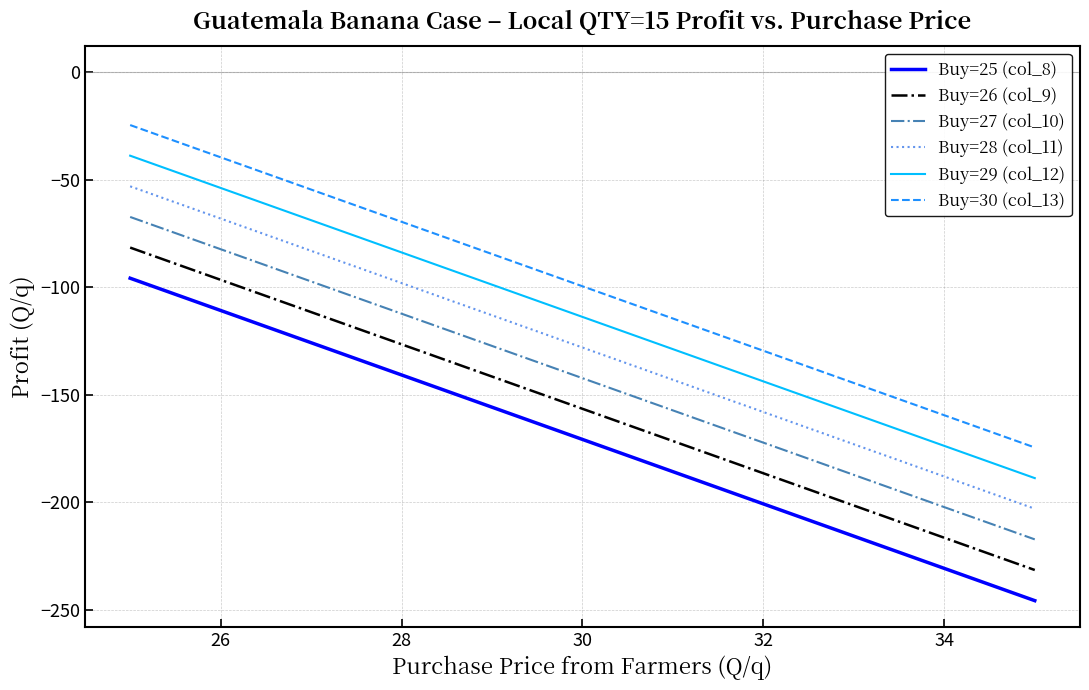

List the series in order of their overall mean, lowest first.

Buy=25 (col_8), Buy=26 (col_9), Buy=27 (col_10), Buy=28 (col_11), Buy=29 (col_12), Buy=30 (col_13)